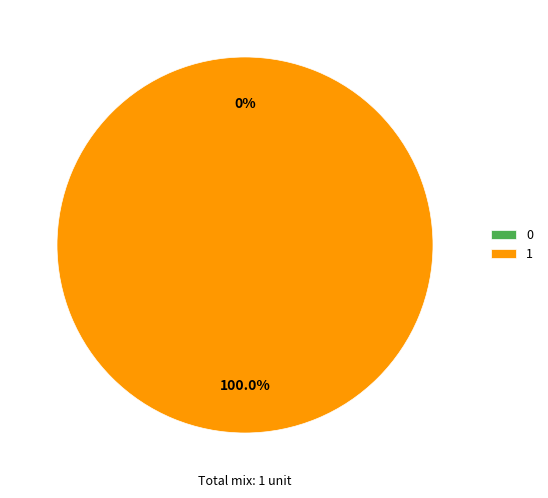

The 0 slice represents 0% of the pie. True or false?

True